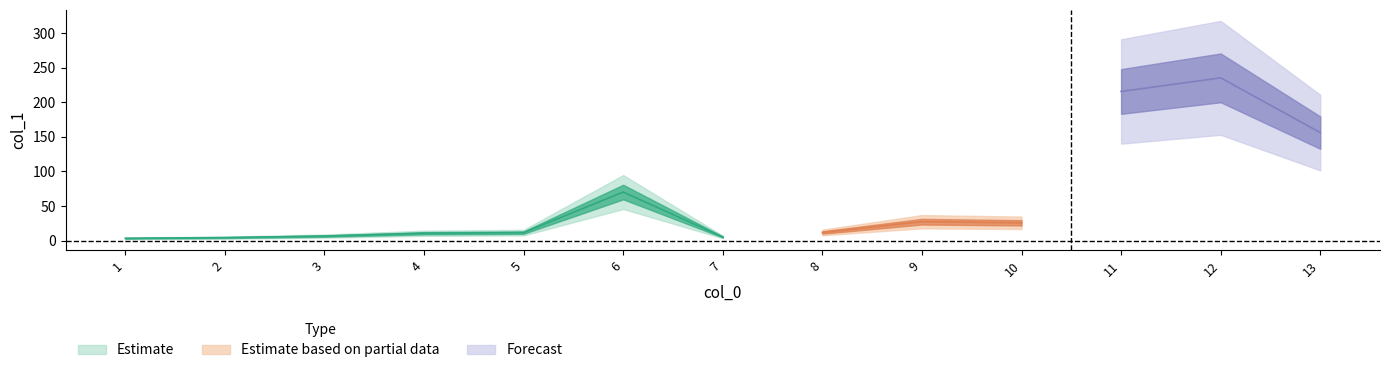

Count the number of values greater than 11.

8